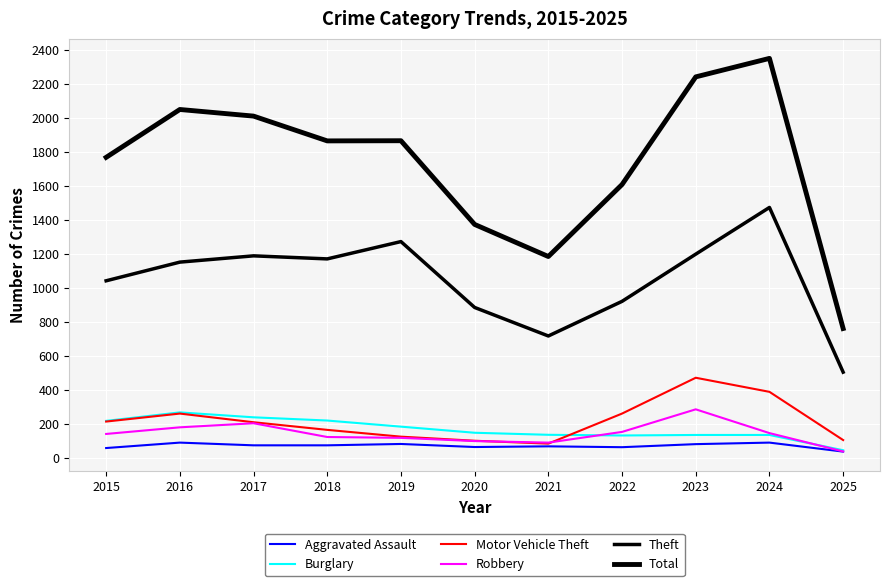

How many lines are shown in the chart?

6